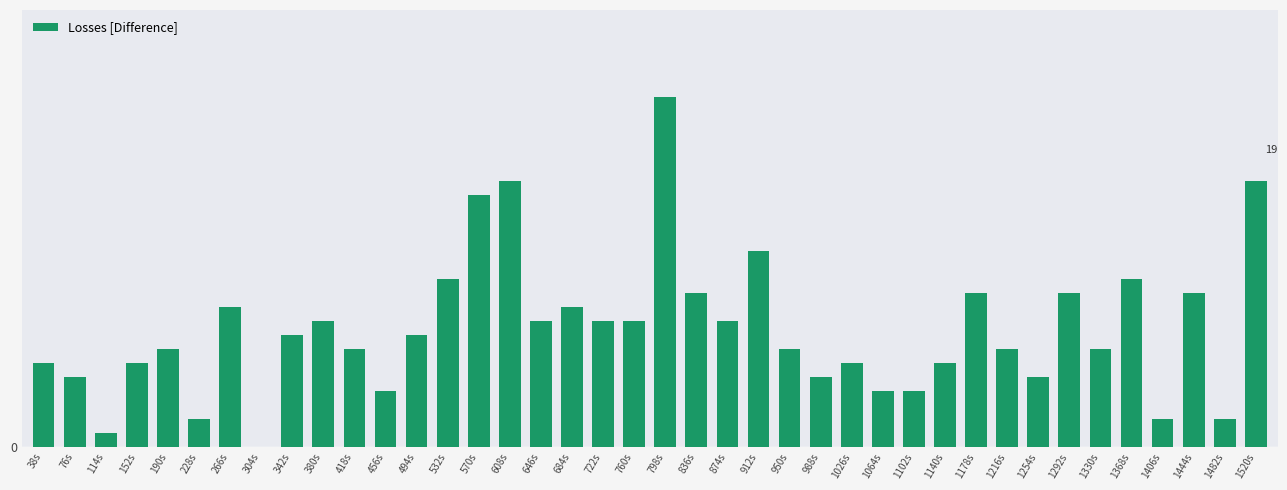

Rank the categories by value from highest to lowest.

798s, 608s, 1520s, 570s, 912s, 532s, 1368s, 836s, 1178s, 1292s, 1444s, 266s, 684s, 380s, 646s, 722s, 760s, 874s, 342s, 494s, 190s, 418s, 950s, 1216s, 1330s, 38s, 152s, 1026s, 1140s, 76s, 988s, 1254s, 456s, 1064s, 1102s, 228s, 1406s, 1482s, 114s, 304s